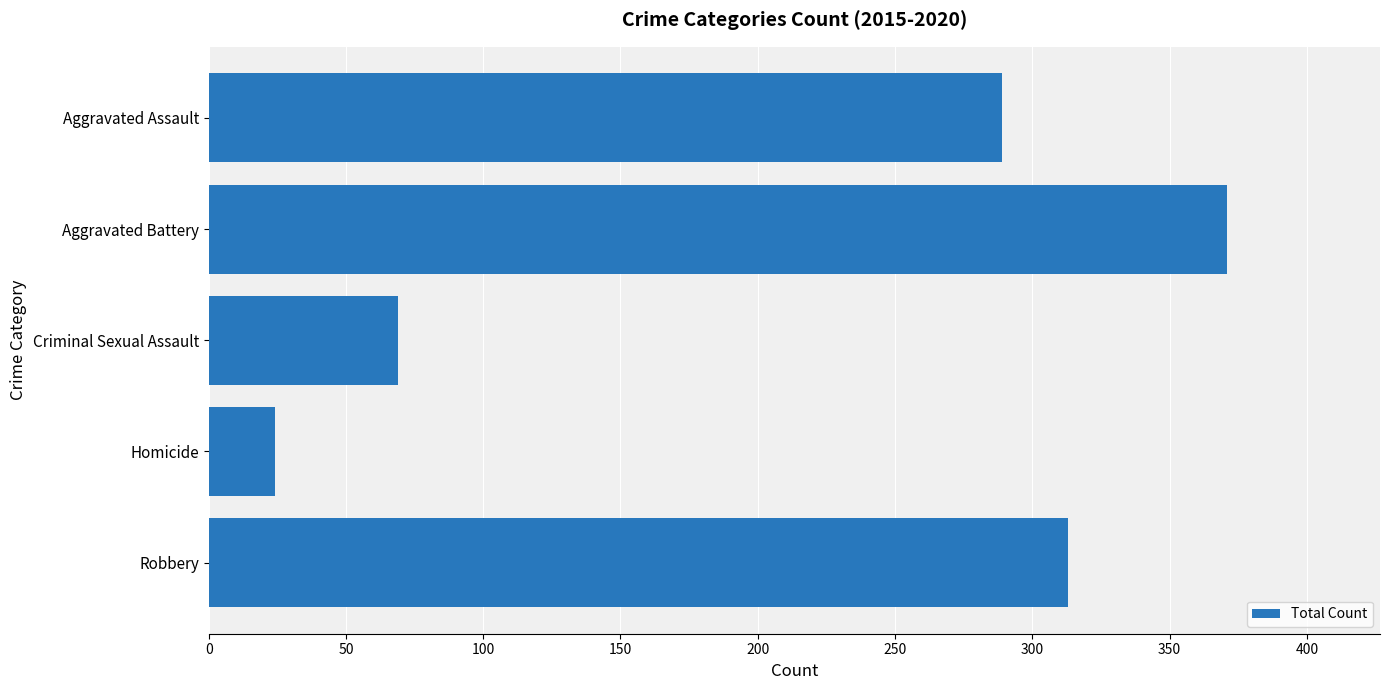

Reading top to bottom, what are all the values shown in this chart?

Aggravated Assault=289	Aggravated Battery=371	Criminal Sexual Assault=69	Homicide=24	Robbery=313